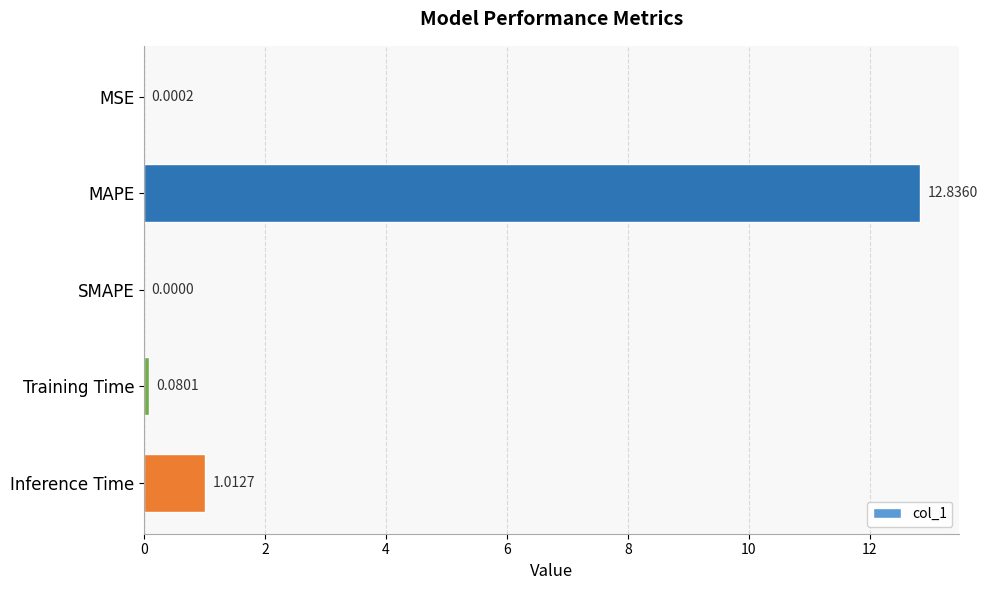

What is the sum of the values at MAPE and Training Time?

12.9